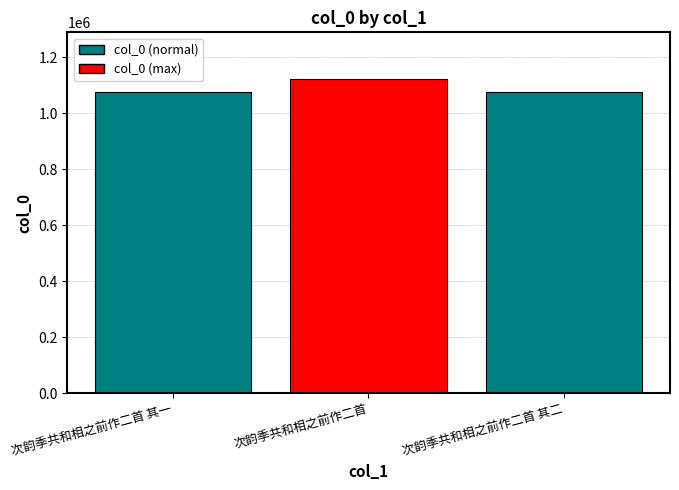

Does the chart contain stacked bars?

No